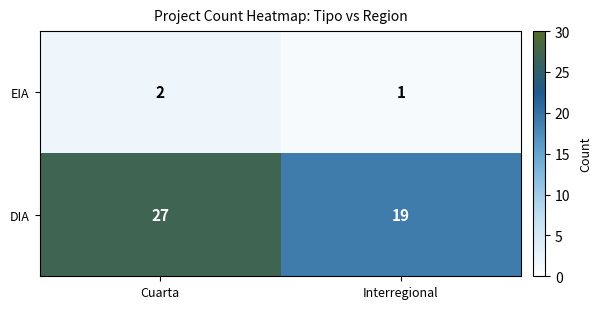

What is the total value across all series at Interregional?

20